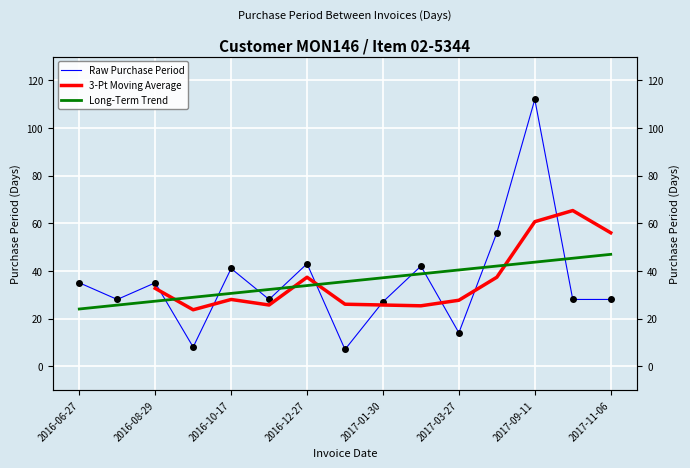

At which category does the data reach its first local valley?

2016-07-25